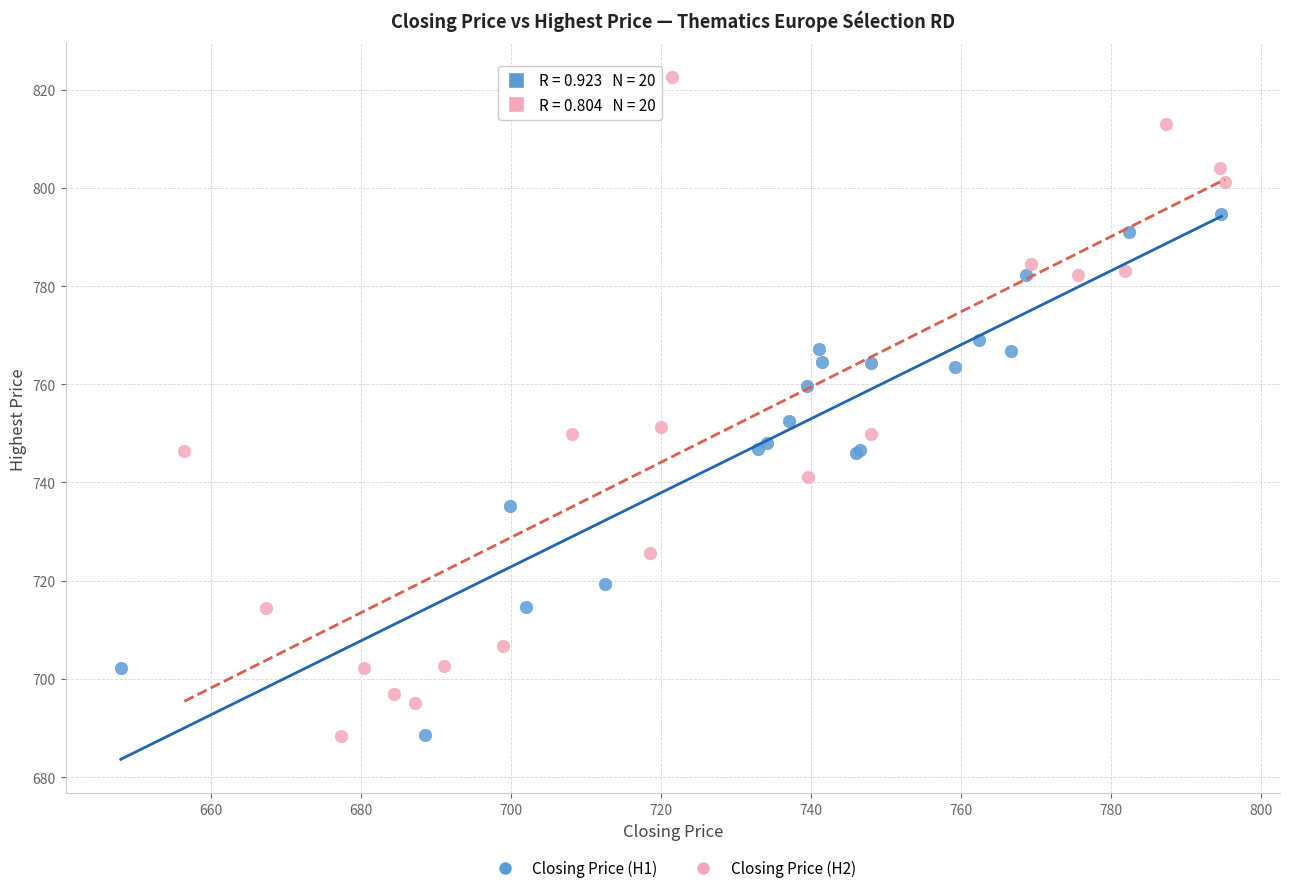

What are all the series names shown in the legend?

Closing Price (H1), Closing Price (H2)